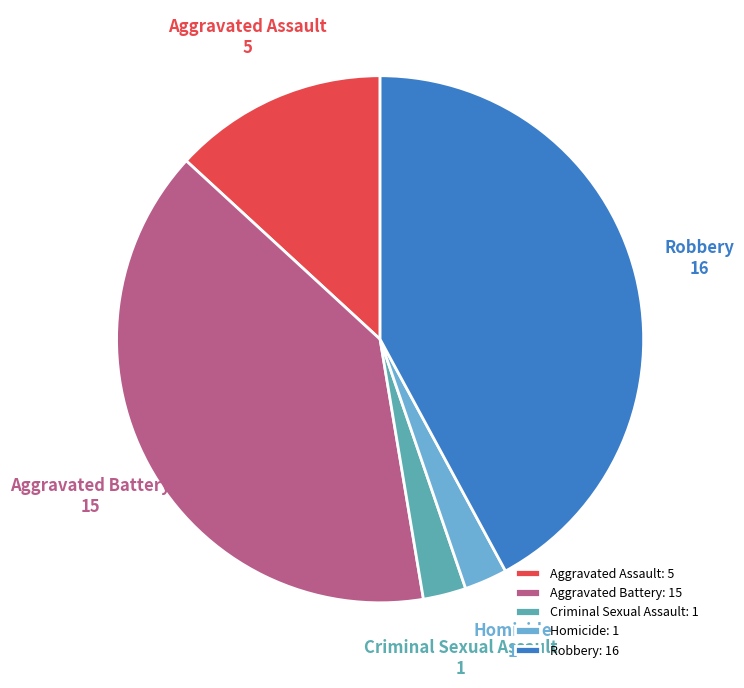

Approximately how many times larger is the value at Criminal Sexual Assault compared to Aggravated Battery?

0.1